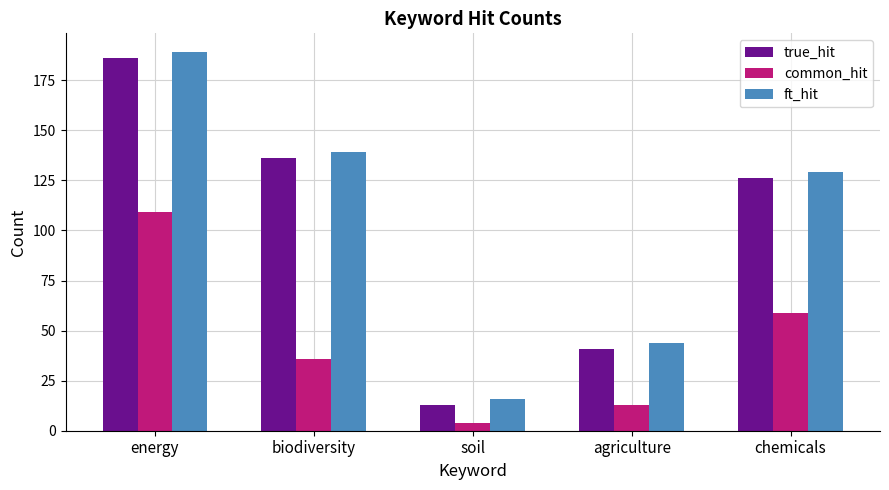

What is the sum of the ft_hit values at chemicals and agriculture?

173